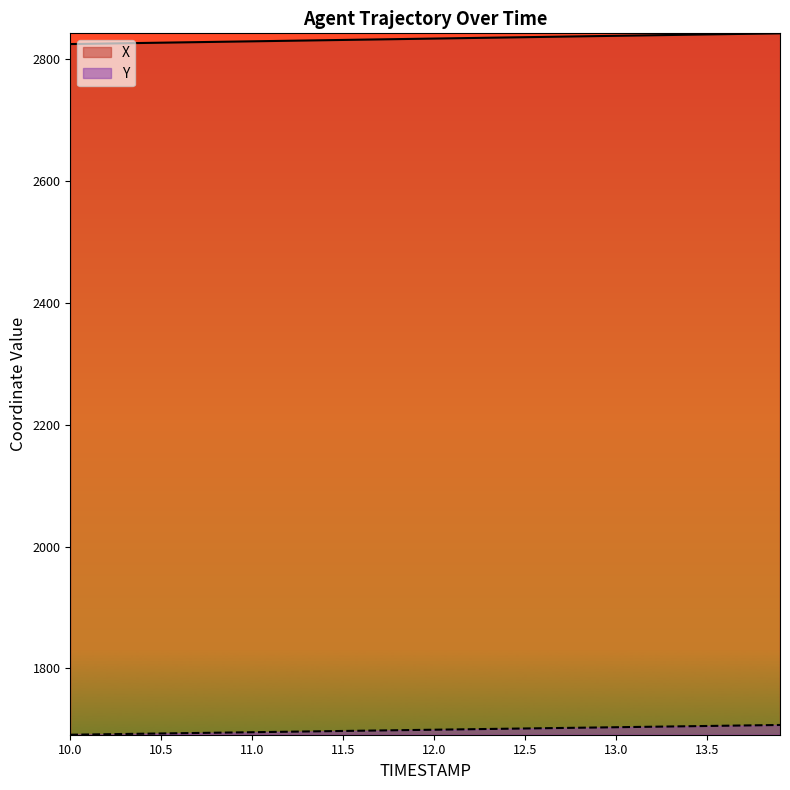

List the series in order of their peak value, highest first.

X, Y